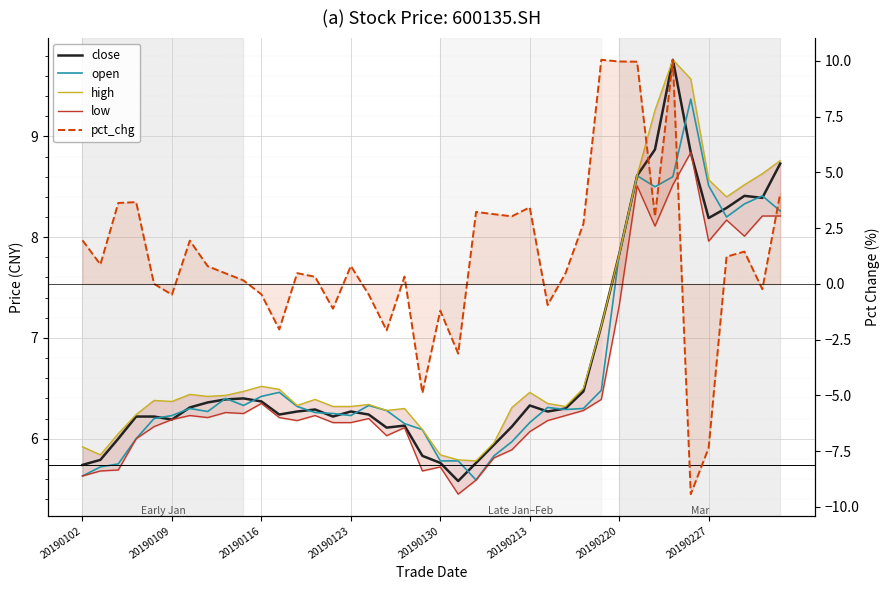

Rank the series at 20190227 from lowest to highest value.

pct_chg, low, close, open, high